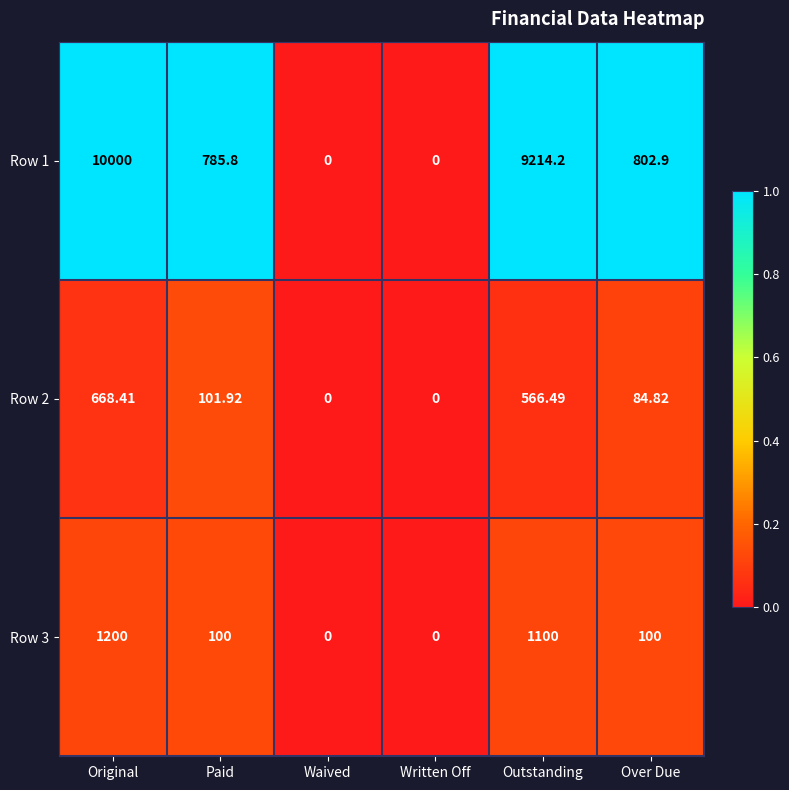

Is the value of Row 3 at Over Due greater than the value of Row 2 at Original?

No